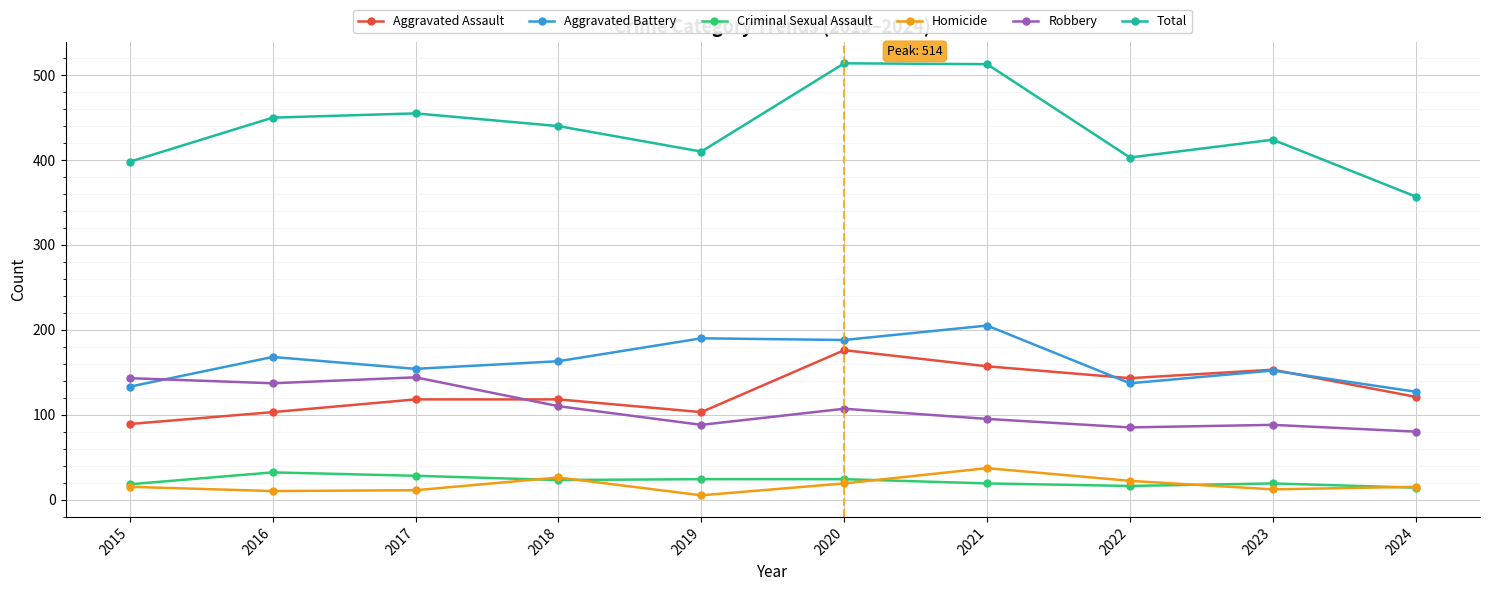

True or false: Total and Criminal Sexual Assault cross at least once.

False